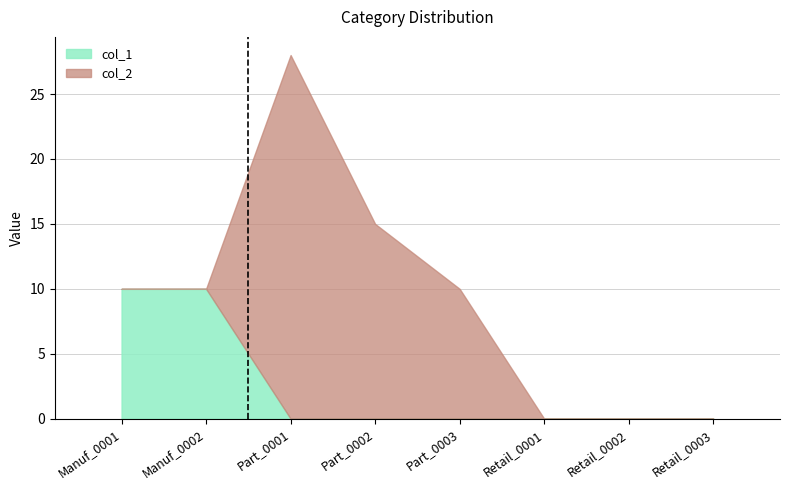

Reading left to right, transcribe all the data shown in this chart.

Manuf_0001=10	Manuf_0002=10	Part_0001=28	Part_0002=15	Part_0003=10	Retail_0001=0	Retail_0002=0	Retail_0003=0